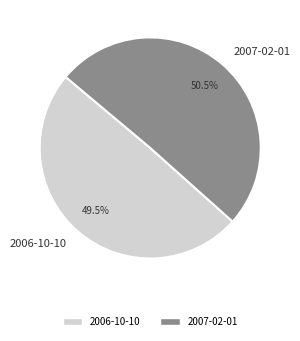

Count the number of slices in the pie.

2